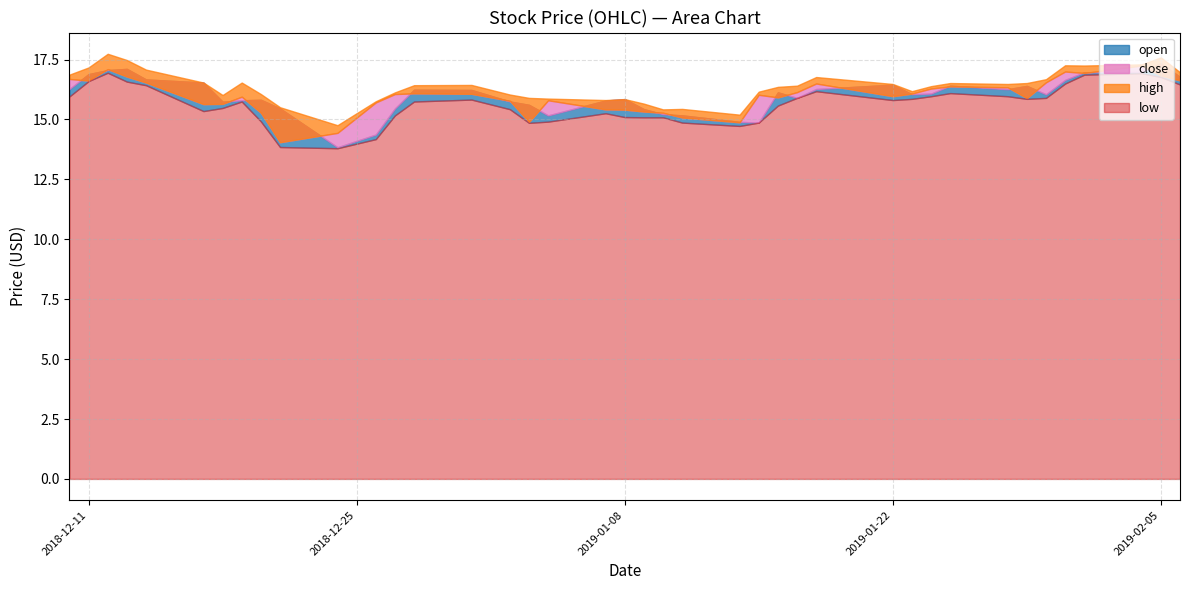

Which category has the highest value in the low series?

2018-12-12